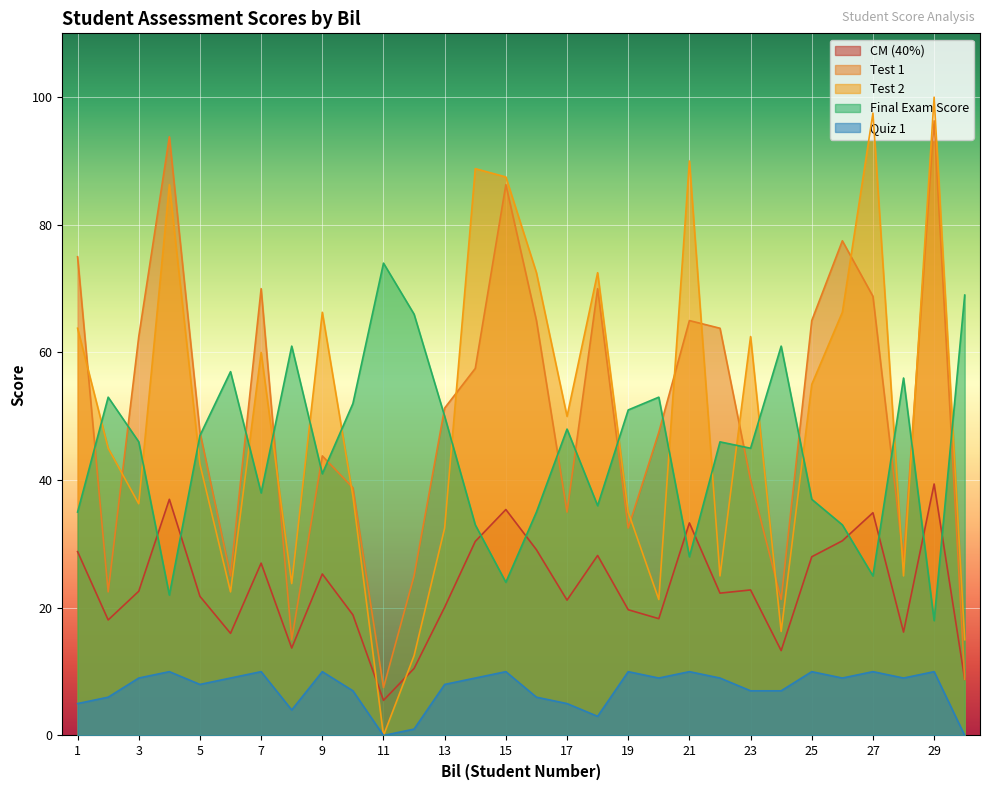

How many categories are shown in the chart?

30